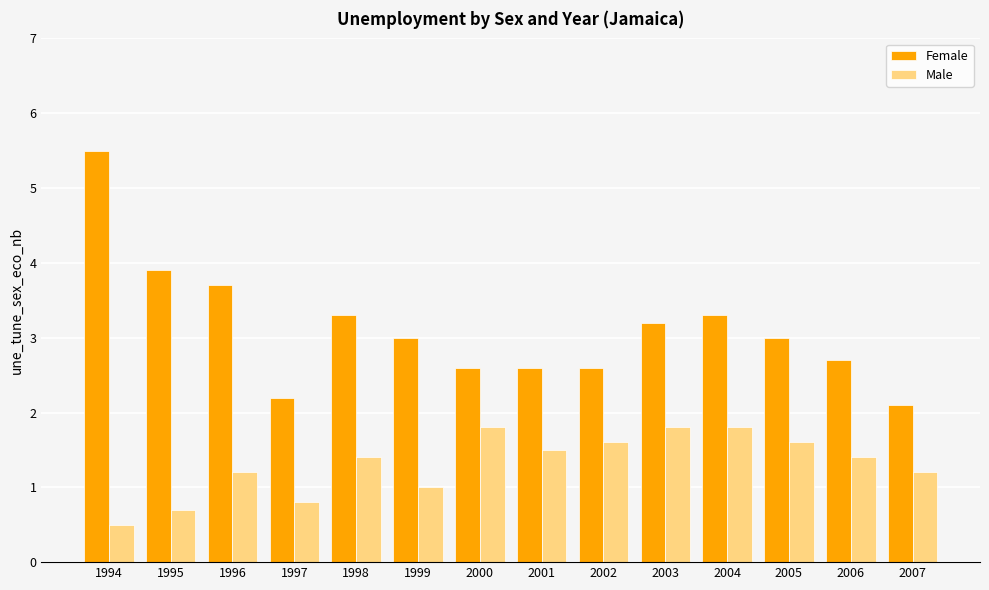

What is the minimum value for Male?

0.5